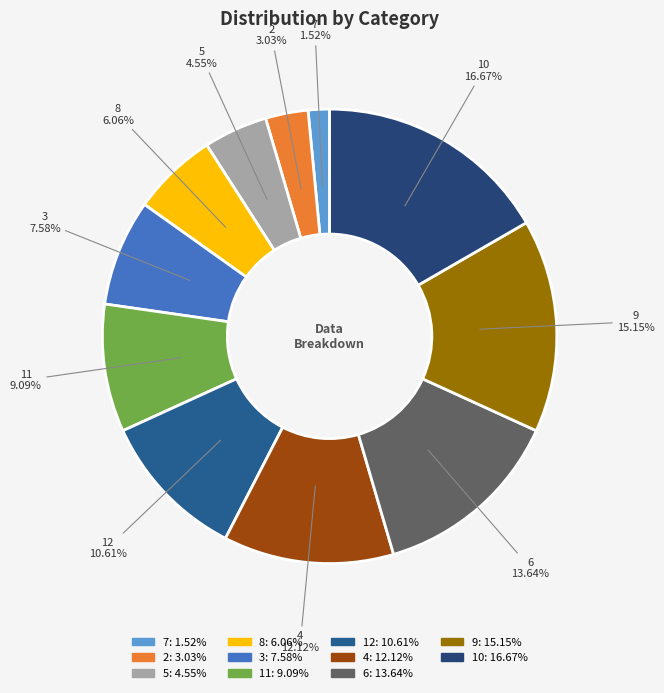

How many segments does this pie chart have?

11